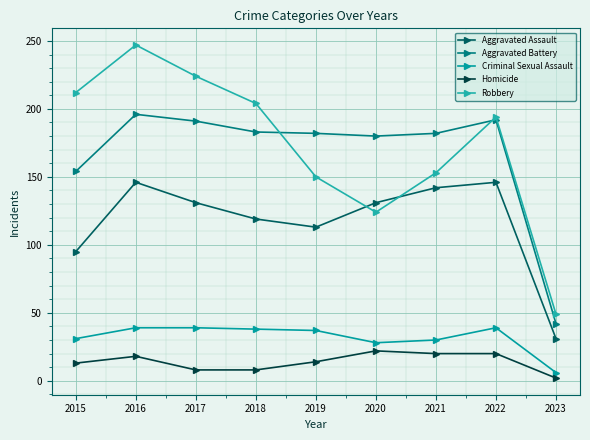

The Aggravated Assault series shows 171 at 2015. True or false?

False